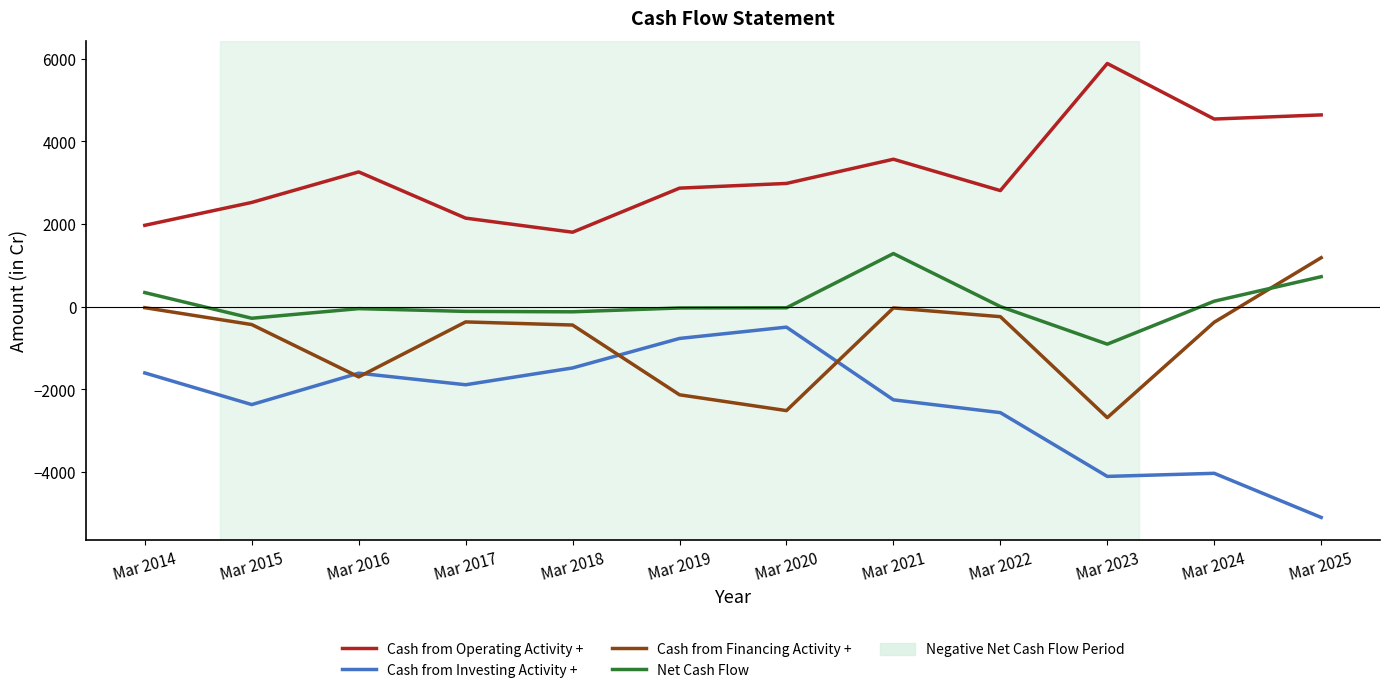

Which category has the highest value in the Cash from Investing Activity + series?

Mar 2020